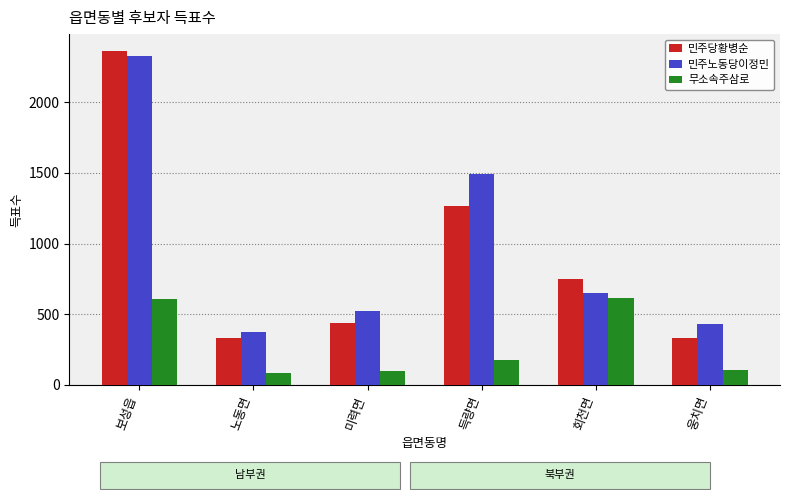

The value of 민주당황병순 at 미력면 is 438. True or false?

True